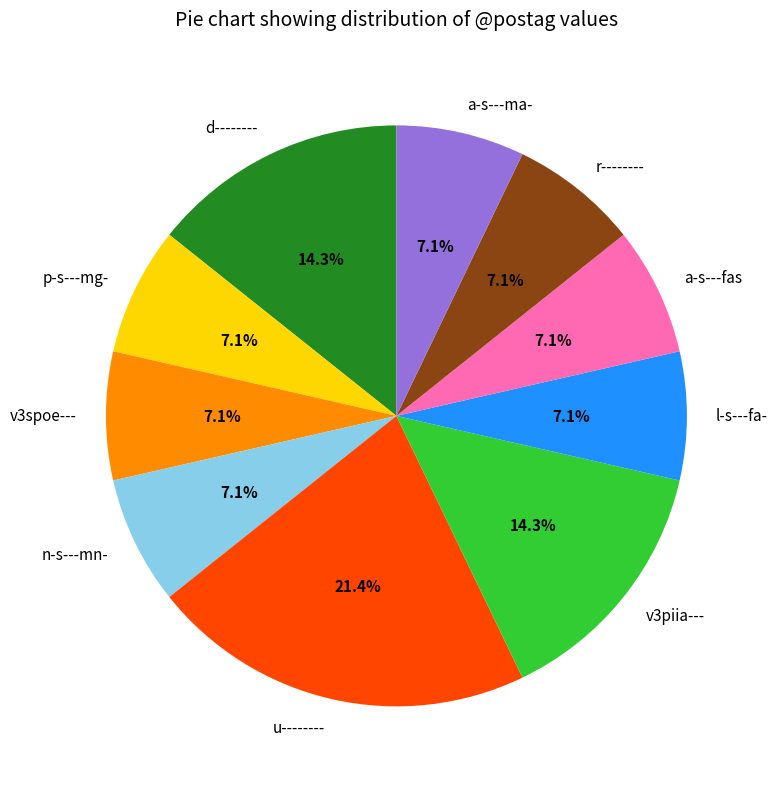

To the nearest percent, what is the average slice percentage?

10%